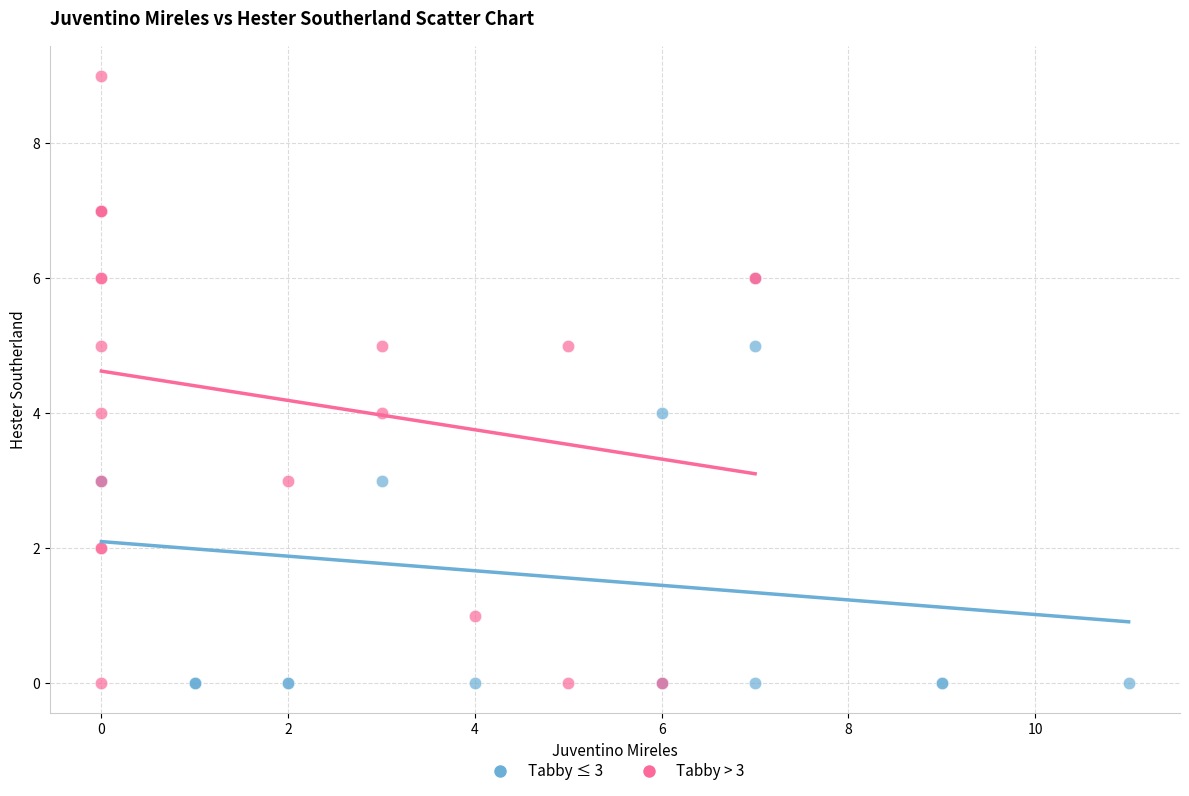

Which series contains the highest Y value?

Tabby > 3